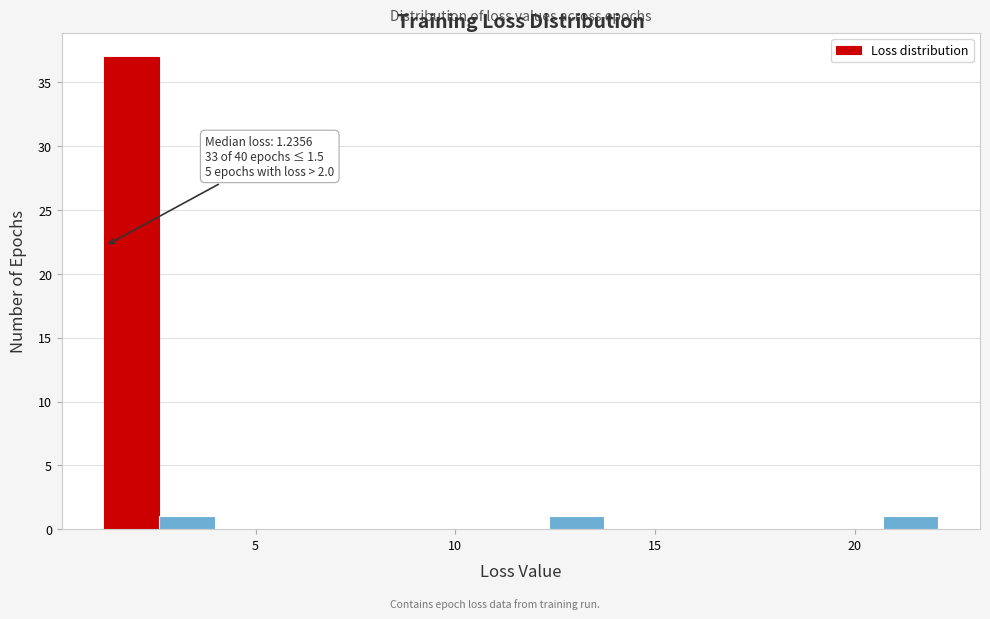

Read against the x-axis, roughly where is the centre of the tallest bar?

2.0